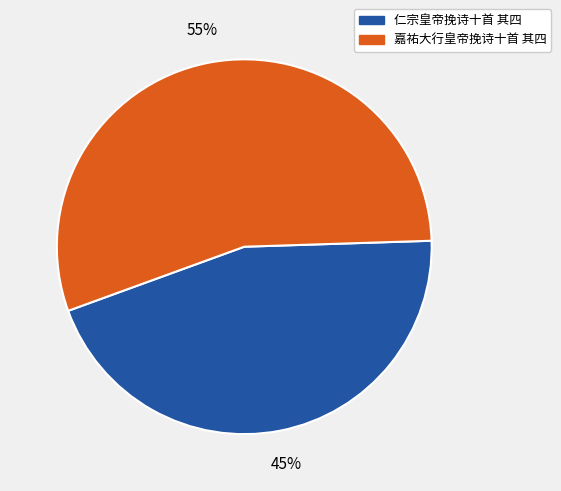

Rank the categories by value from highest to lowest.

嘉祐大行皇帝挽诗十首 其四, 仁宗皇帝挽诗十首 其四